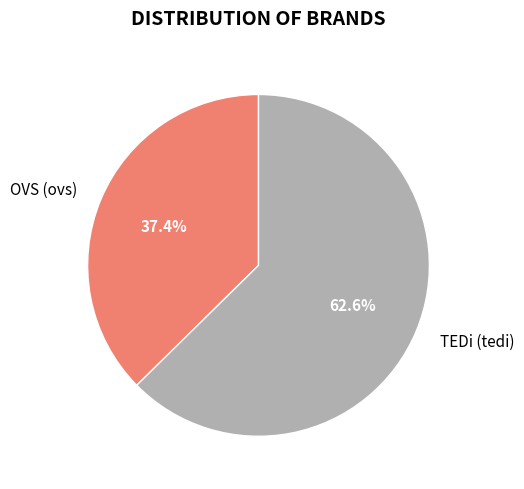

Which category has the biggest portion of the pie?

TEDi (tedi)